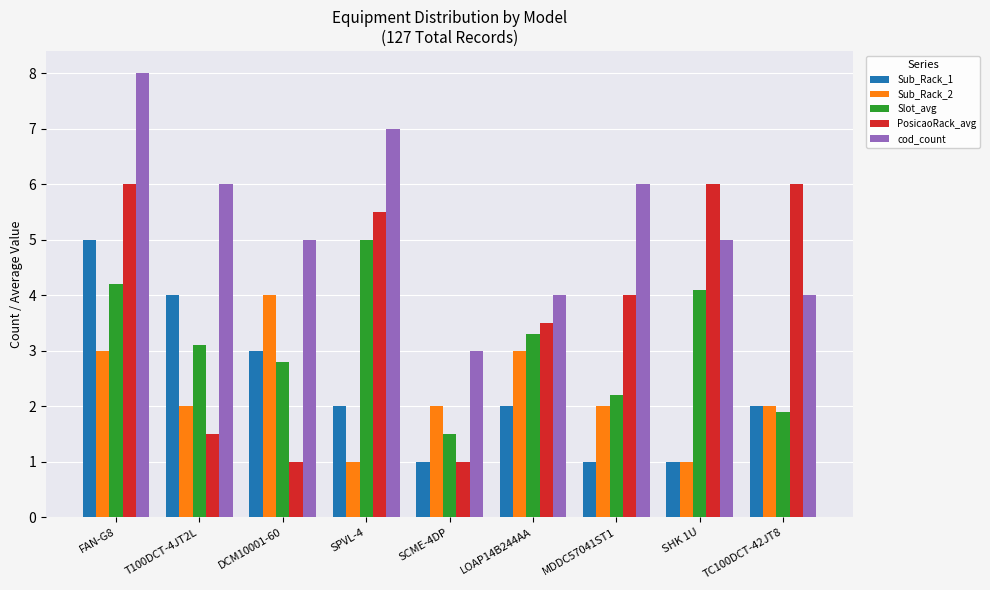

What is the greatest value displayed?

8.0